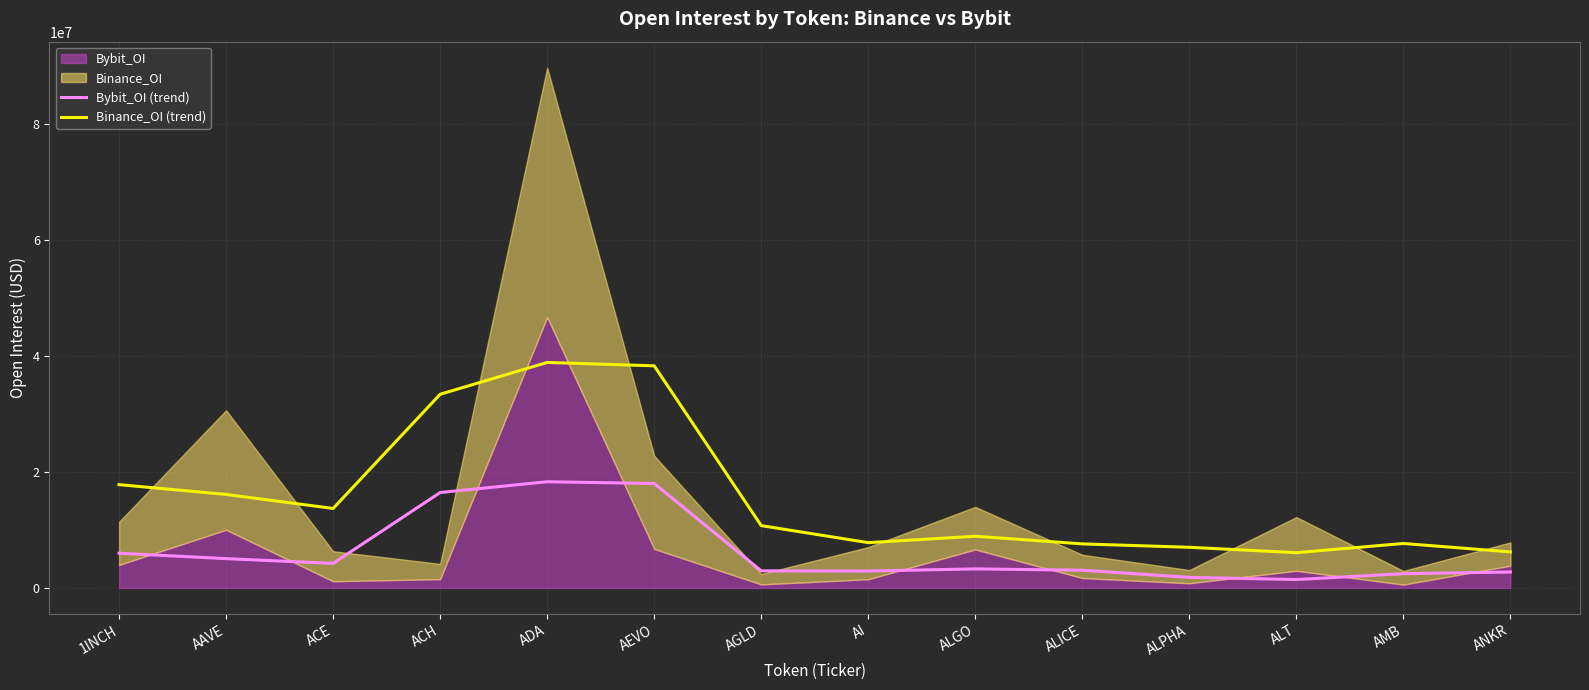

At which category does Binance_OI (trend) reach its first local peak?

ADA